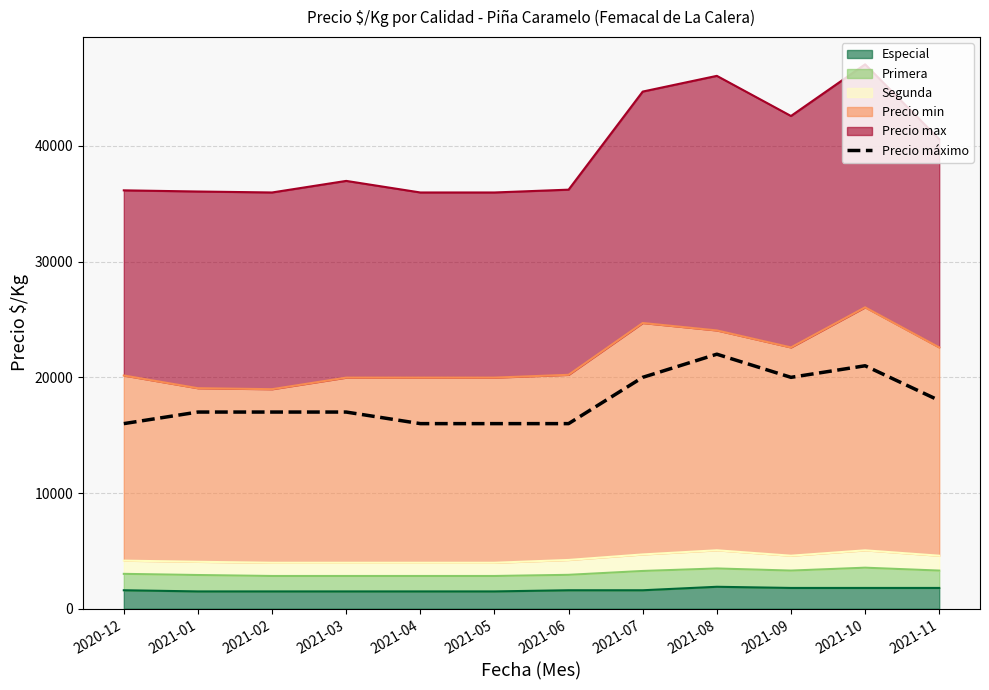

The value at 2021-05 is 16000. True or false?

True